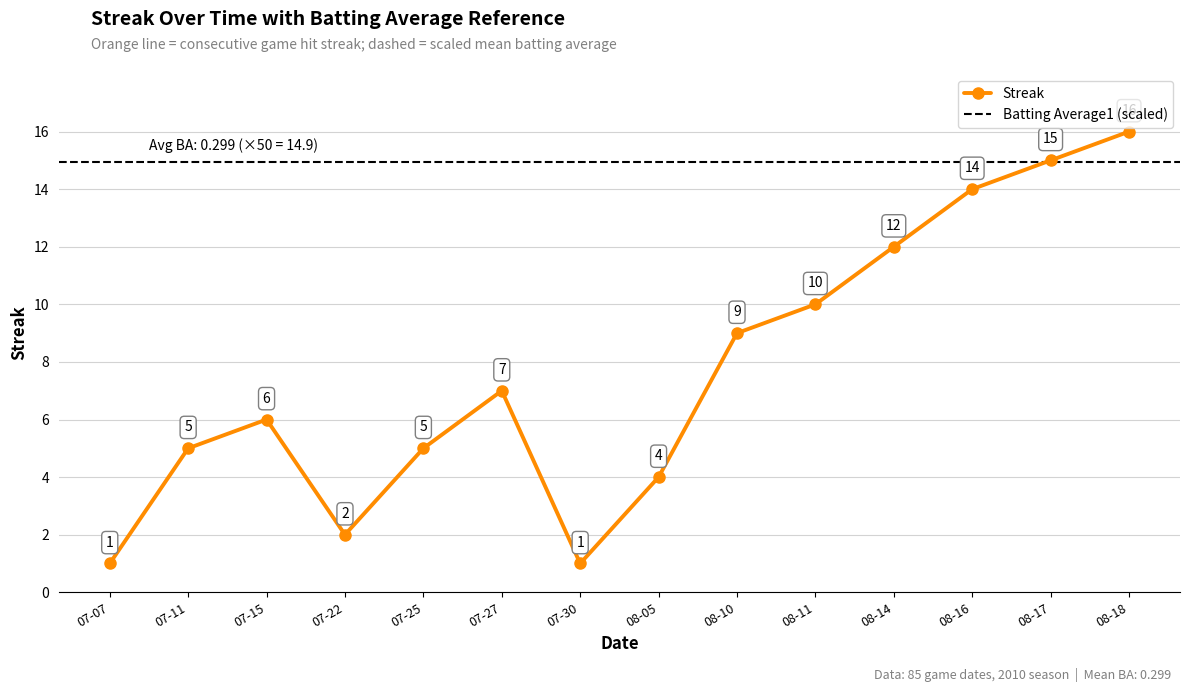

How many interior local peaks does the Streak series have?

2